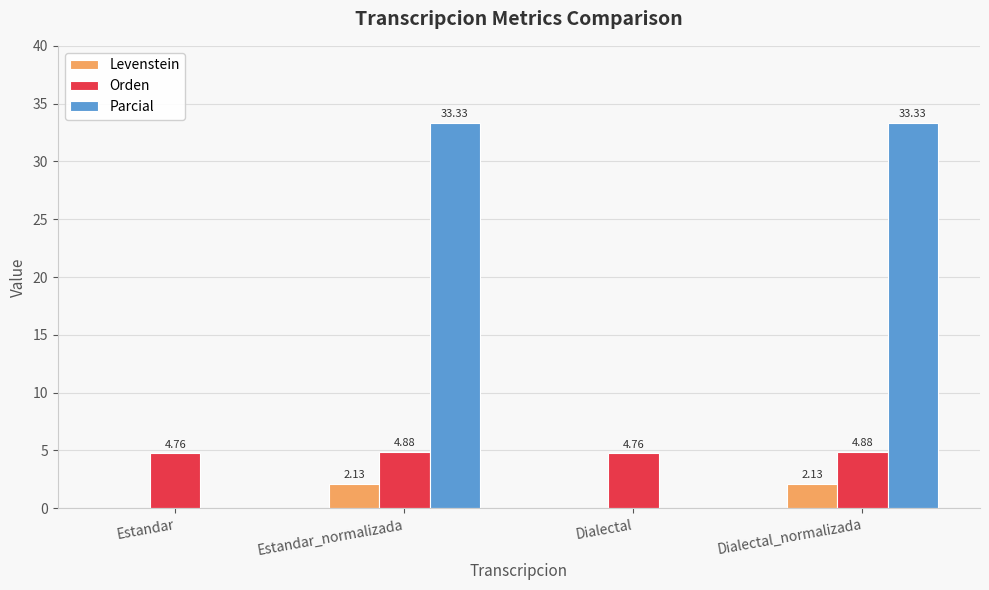

Which series has the largest range (max minus min)?

Parcial